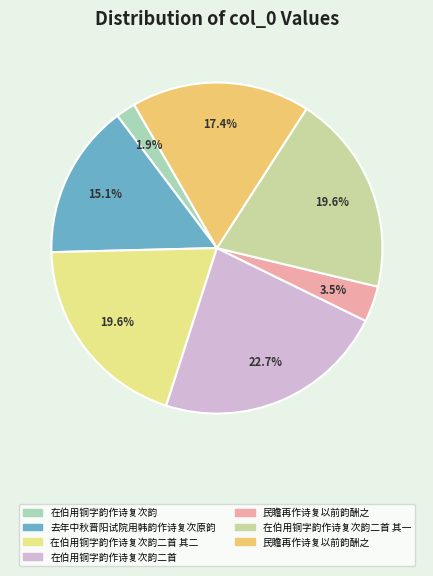

Is there any slice that represents more than half of the pie?

No